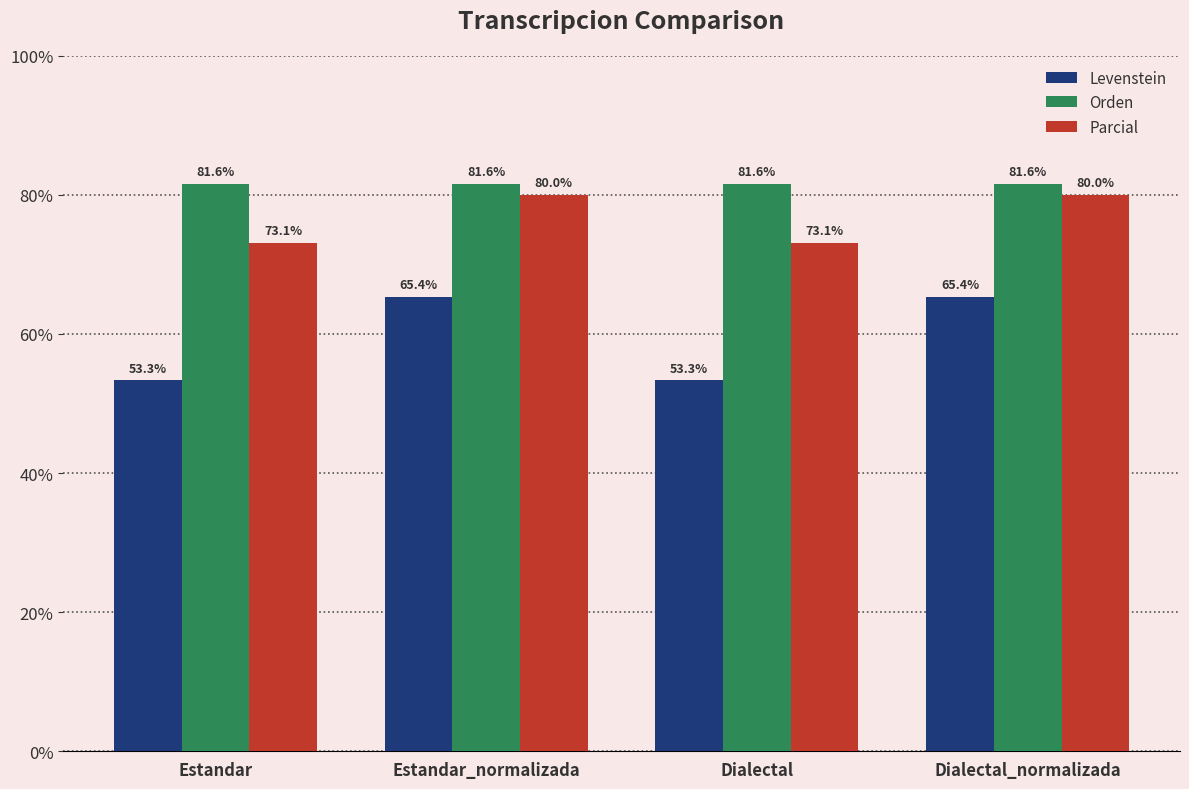

What is the difference between the highest and lowest values at Estandar_normalizada?

16.2